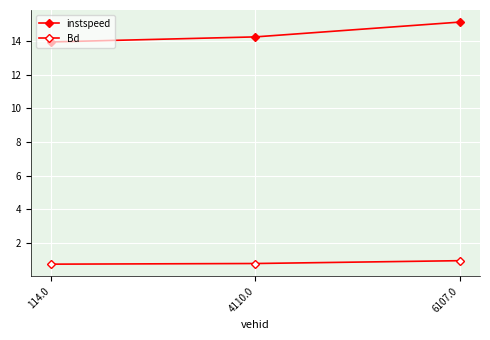

The Bd series shows 0.2 at 6107.0. True or false?

False